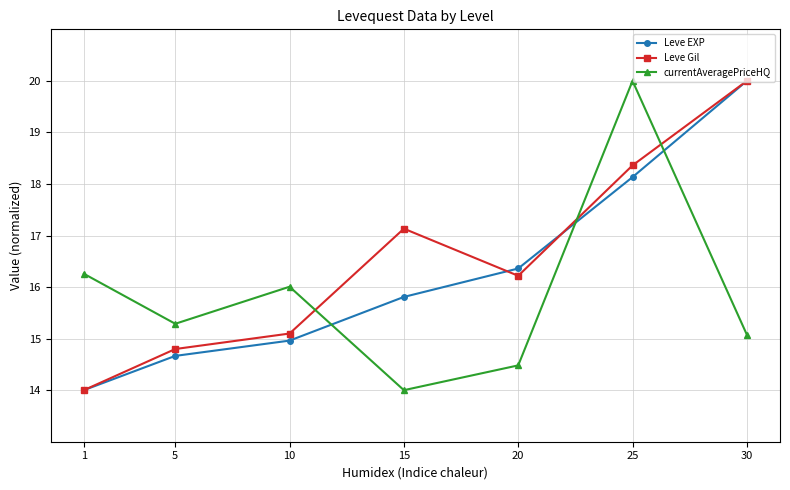

What is the spread (max minus min) of values at 30?

4.9